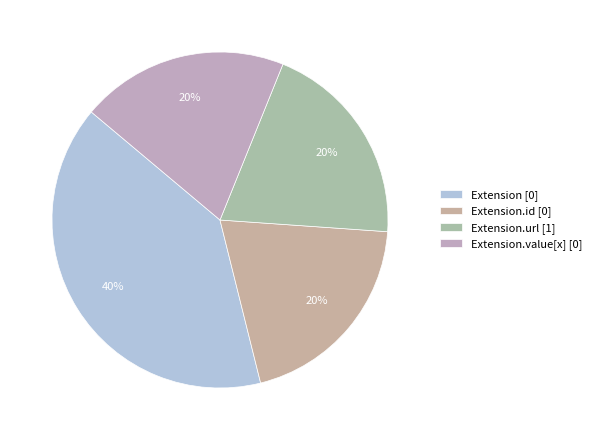

Count the number of slices in the pie.

4